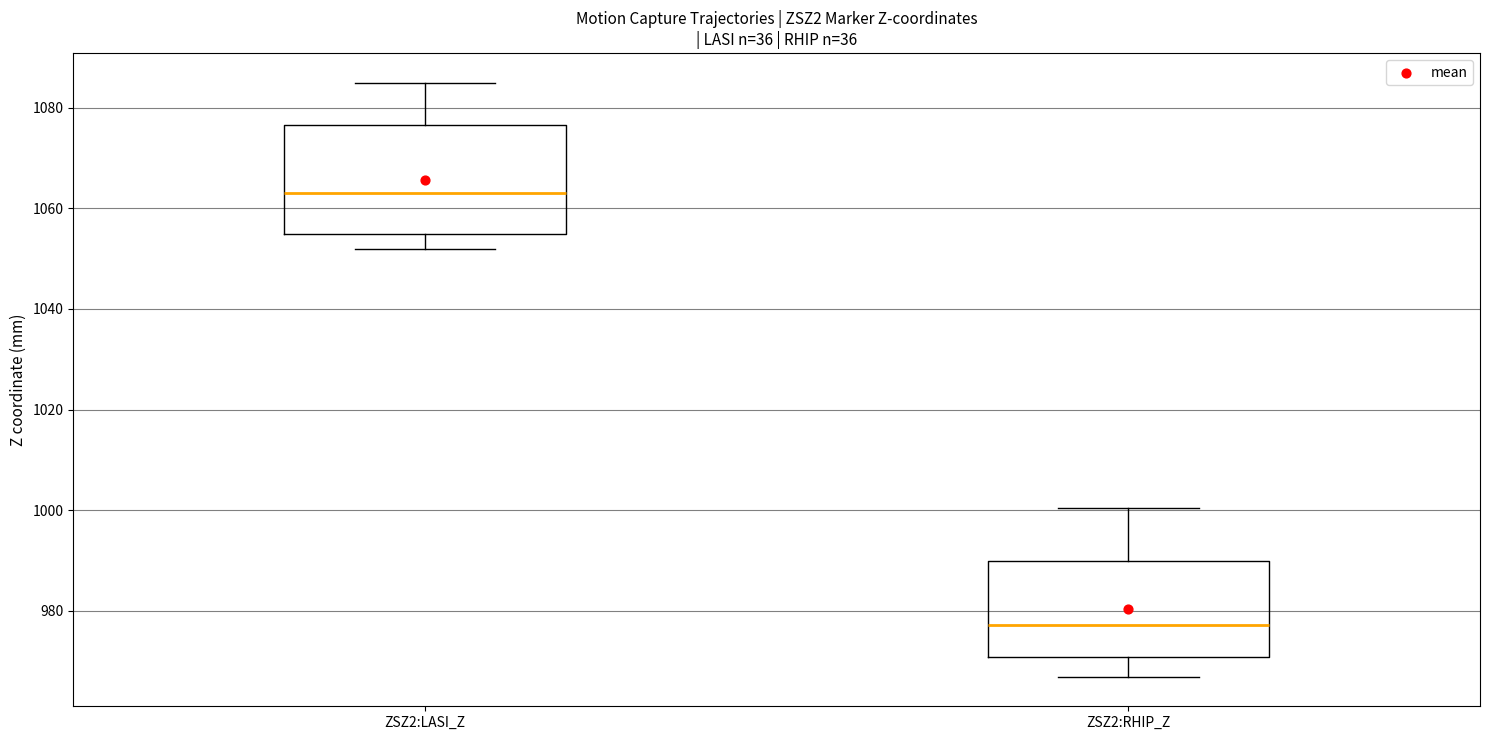

Which box's median line is the lowest?

ZSZ2:RHIP_Z